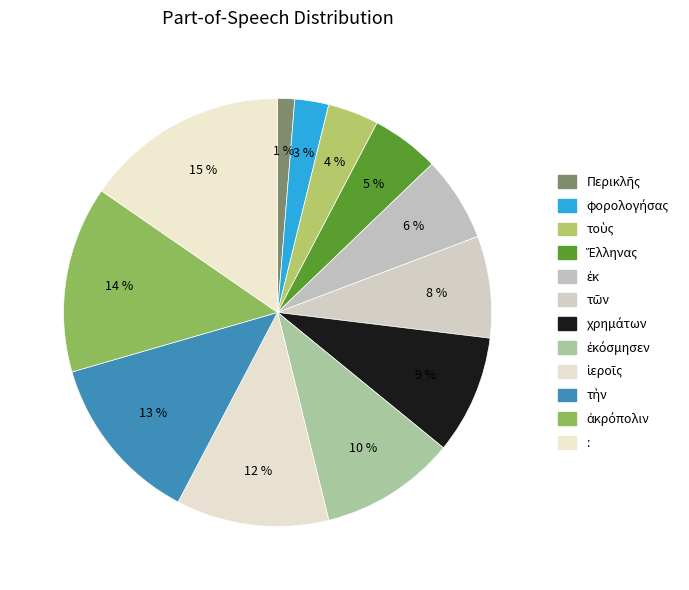

How many slices are in this pie chart?

12